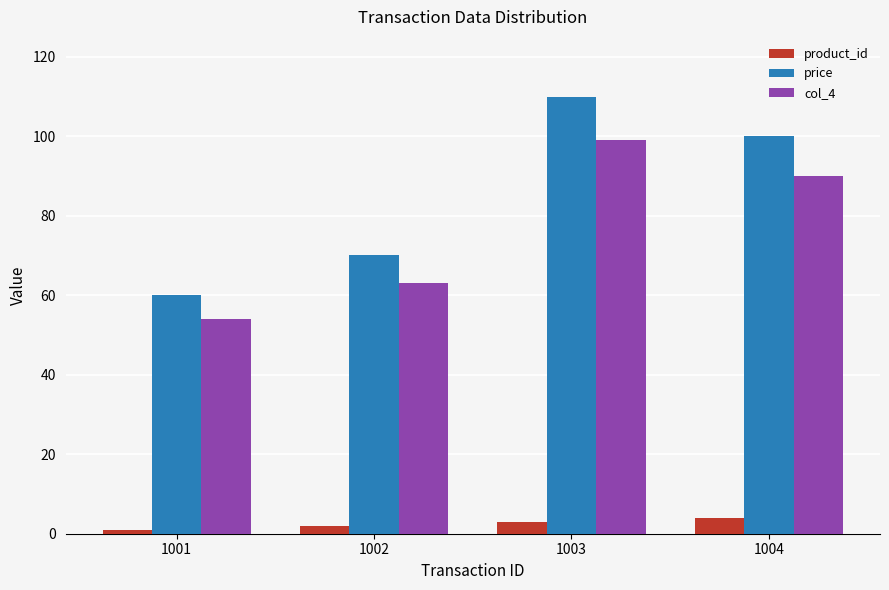

Reading left to right, list all the values displayed in this chart.

product_id: 1.0	2.0	3.0	4.0
price: 60.0	70.0	110.0	100.0
col_4: 54.0	63.0	99.0	90.0